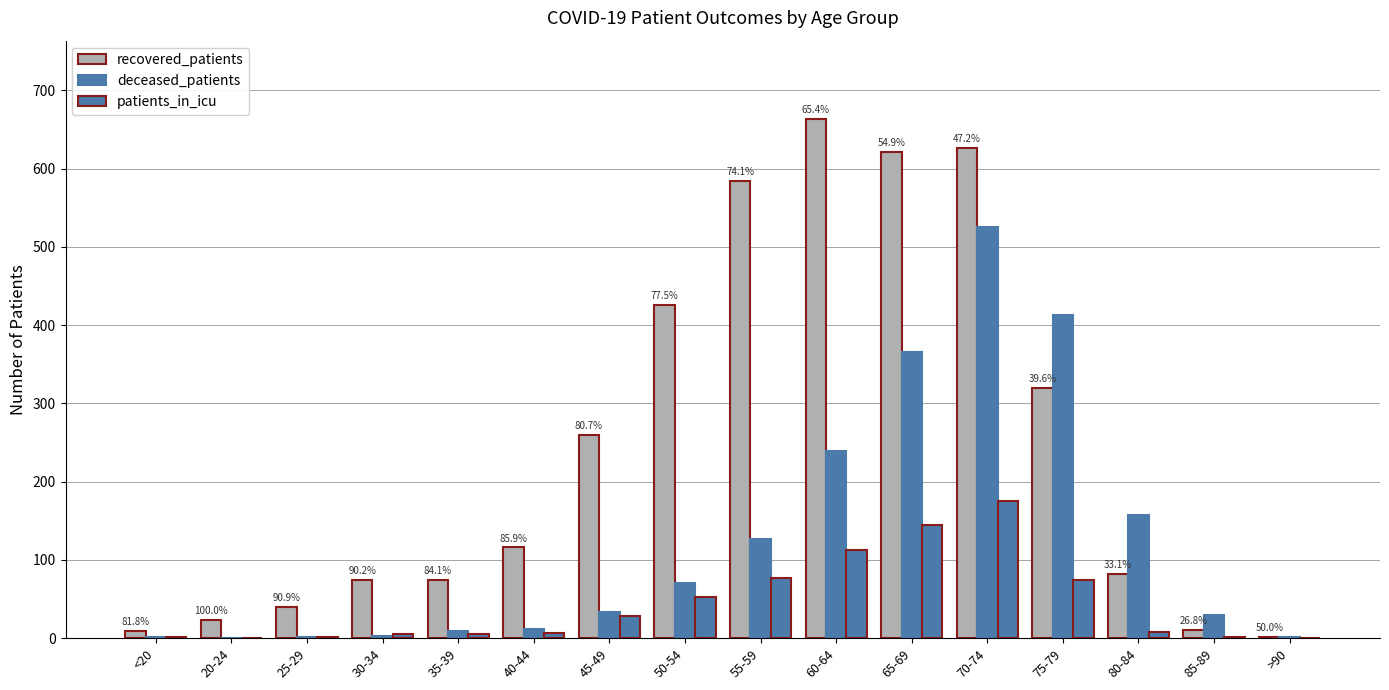

Where is recovered_patients nearest to the value 333?

75-79